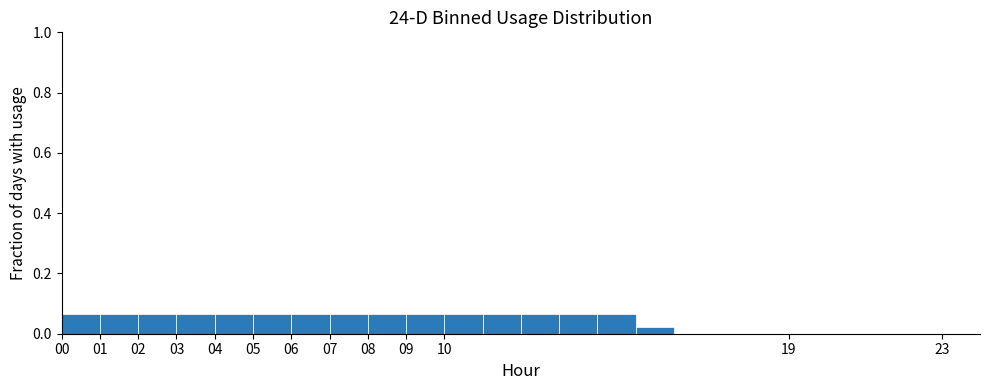

What is the height of the bar covering 1 to 2 on the x-axis? The values are not printed on the chart, so give them approximately, as read against the axis.

0.06